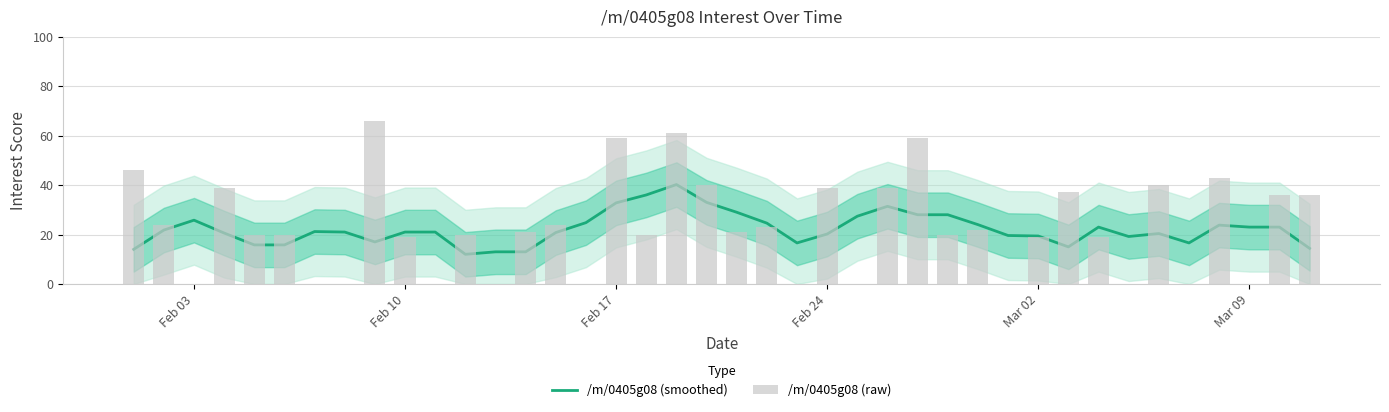

What is the value of the /m/0405g08 (smoothed) bar at the 38th from the left?

23.0